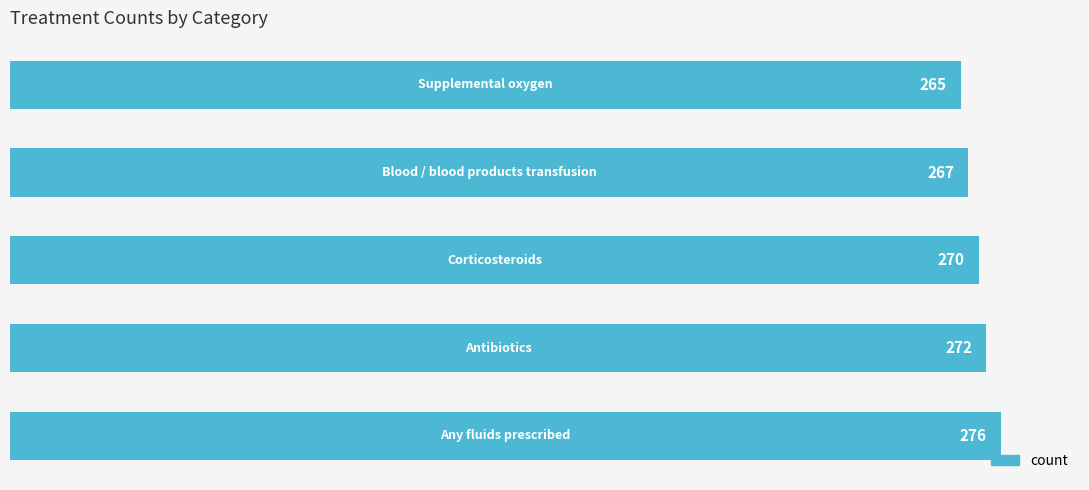

What is the average value?

270